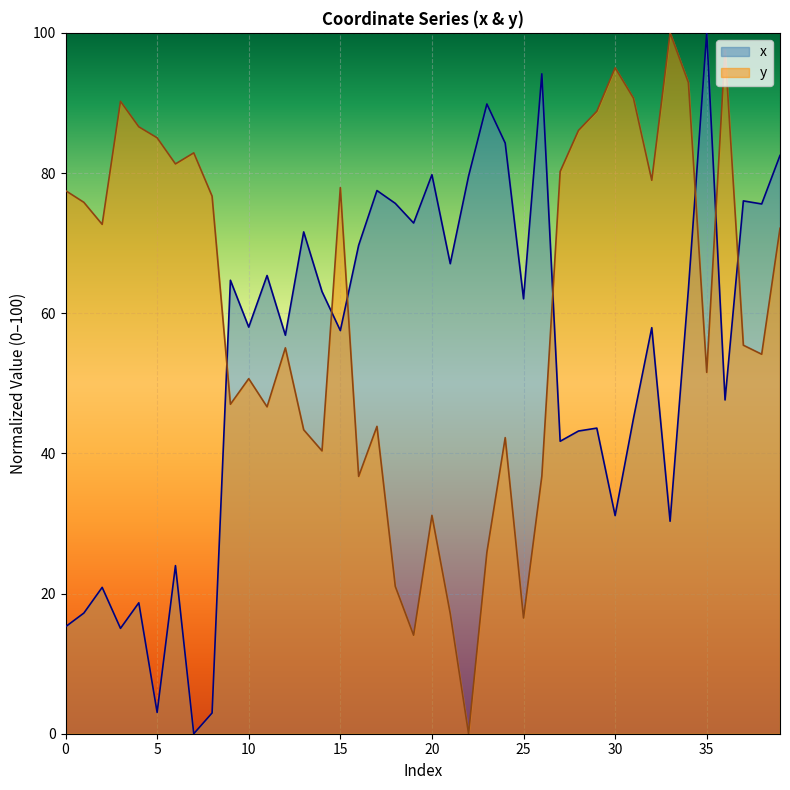

What is the highest value of the x series?

100.0